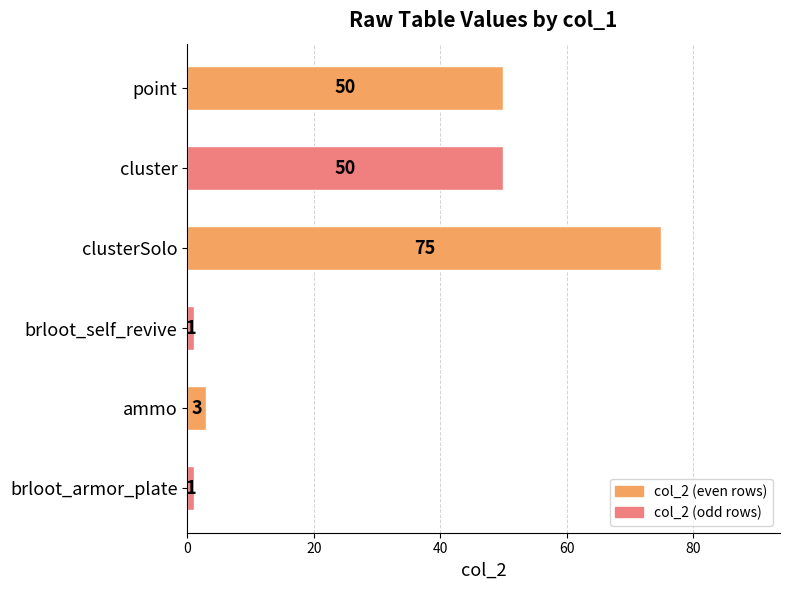

Between brloot_armor_plate and clusterSolo, which is larger?

clusterSolo